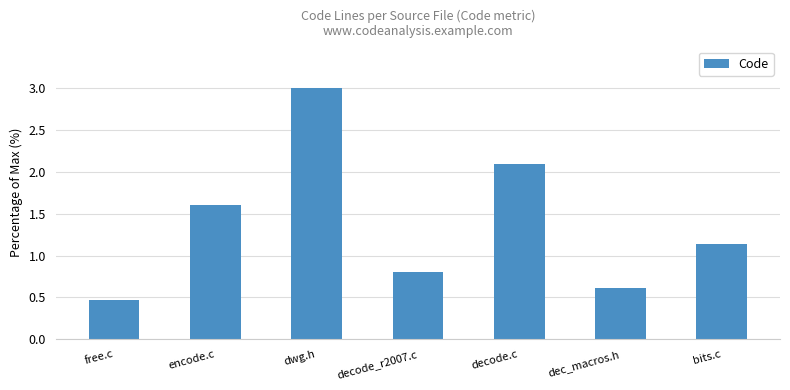

What is the average value?

1.4